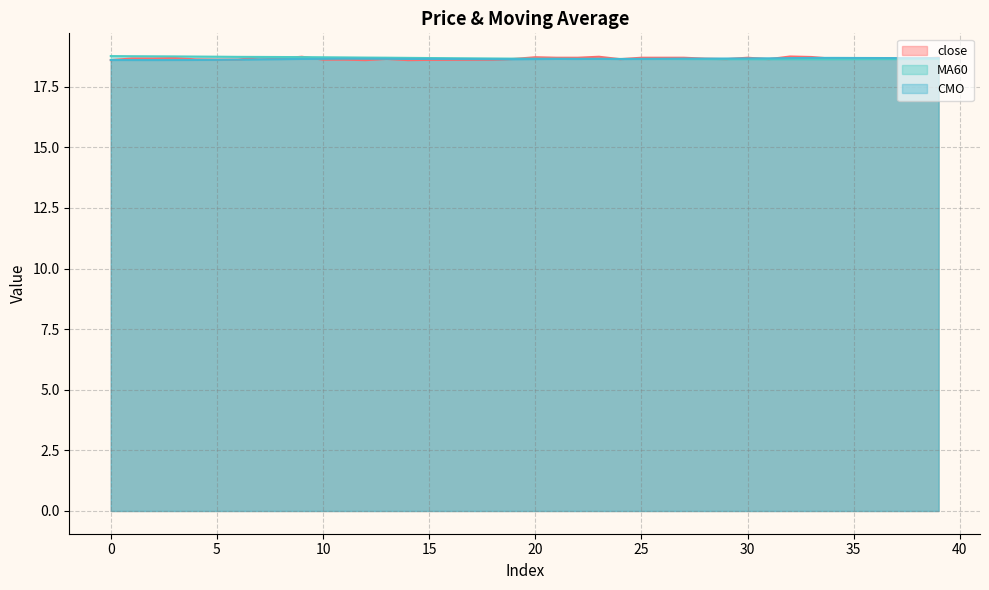

After their last crossing, which series has the higher values: CMO or close?

close